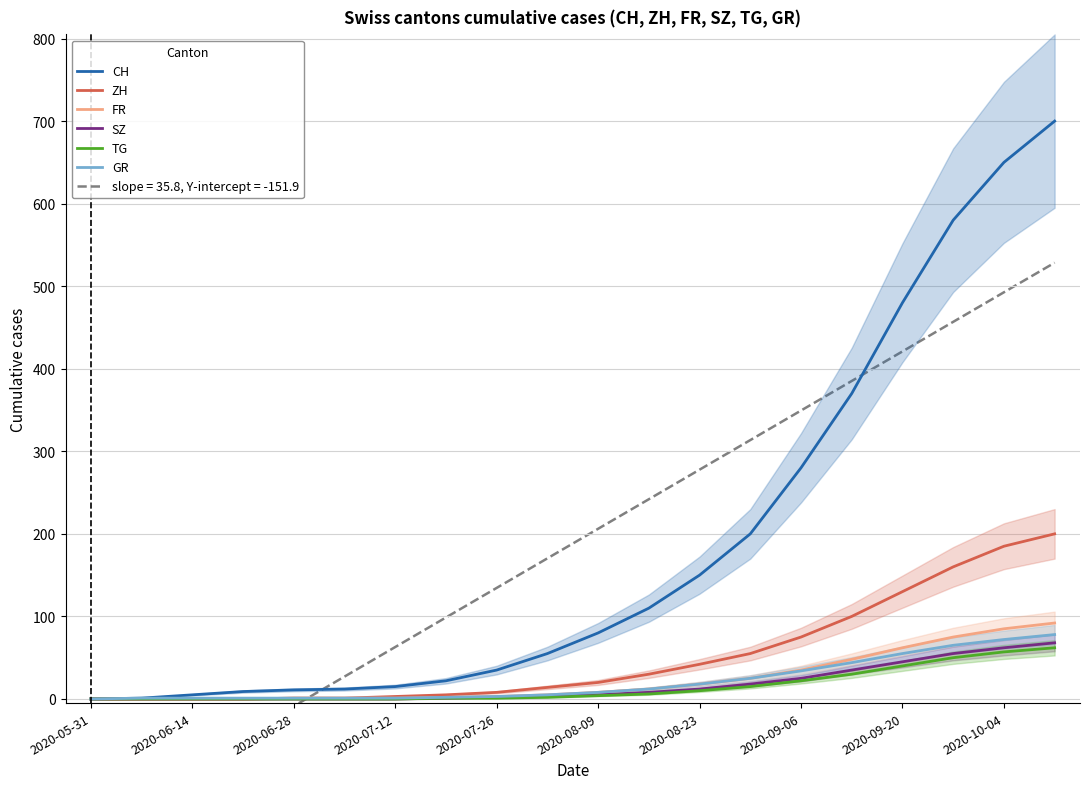

Reading left to right, list all the values displayed in this chart.

CH: 0	1	5	9	11	12	15	22	35	55	80	110	150	200	280	370	480	580	650	700
ZH: 0	0	0	0	1	1	3	5	8	14	20	30	42	55	75	100	130	160	185	200
FR: 0	0	0	0	1	1	1	2	3	5	8	12	18	25	35	48	62	75	85	92
SZ: 0	0	0	0	0	0	0	1	2	3	5	8	12	18	25	35	45	55	62	68
TG: 0	0	0	0	0	0	0	1	1	2	4	6	10	15	22	30	40	50	57	62
GR: 0	1	1	1	1	1	1	2	3	5	8	12	18	25	34	44	55	65	72	78